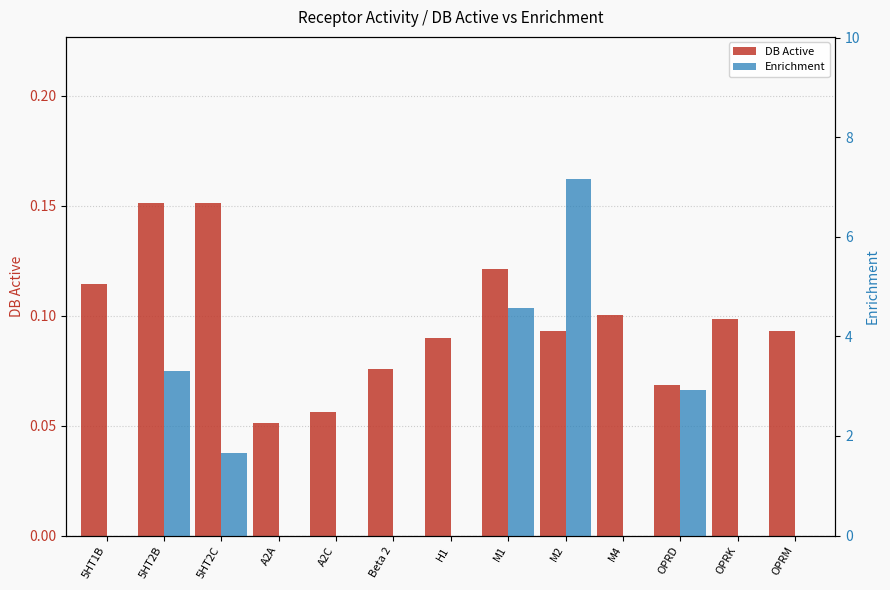

How many groups of bars are there?

13